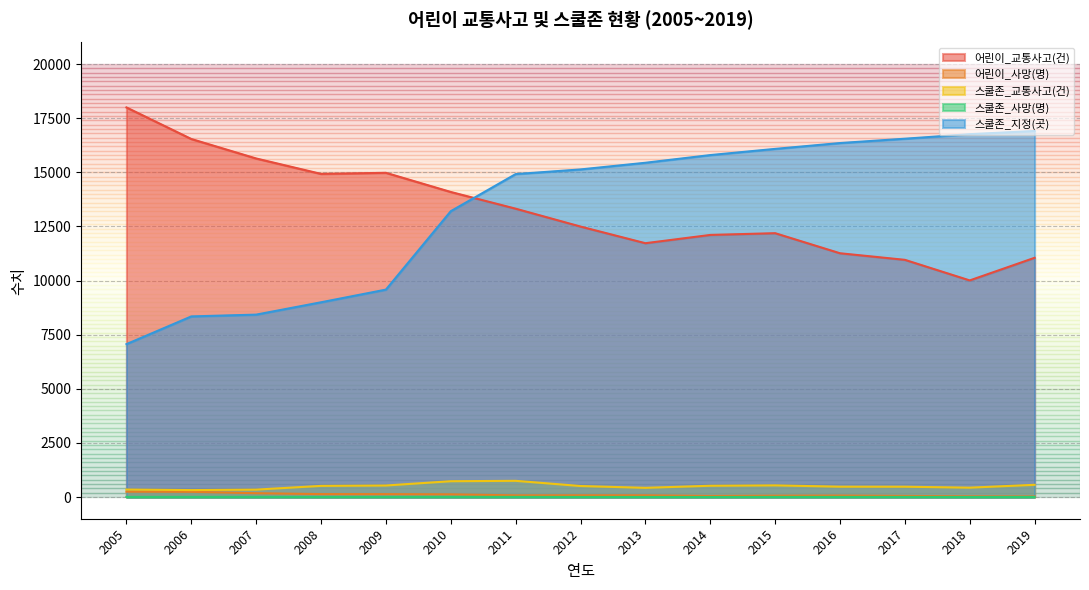

Reading left to right, what are all the values shown in this chart?

어린이_교통사고(건): 18000	16542	15642	14930	14980	14095	13323	12497	11728	12110	12191	11264	10960	10009	11054
어린이_사망(명): 250	243	179	138	136	126	80	83	82	52	65	71	54	34	28
스쿨존_교통사고(건): 349	323	345	517	535	733	751	511	427	523	541	480	479	435	567
스쿨존_사망(명): 7	9	9	5	7	9	10	6	6	4	8	8	8	3	6
스쿨존_지정(곳): 7065	8346	8429	8999	9584	13207	14921	15136	15444	15799	16085	16355	16555	16765	16912